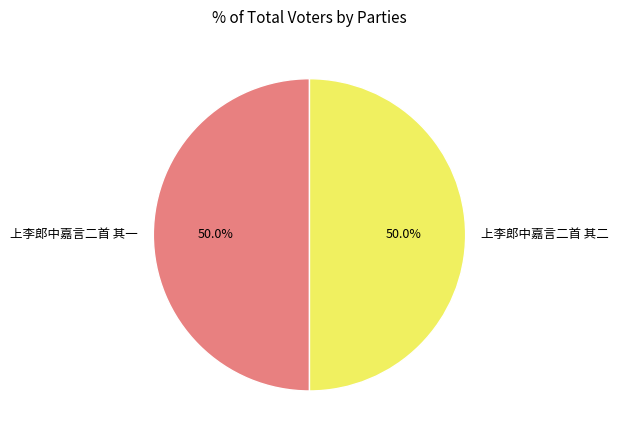

Count the number of slices in the pie.

2